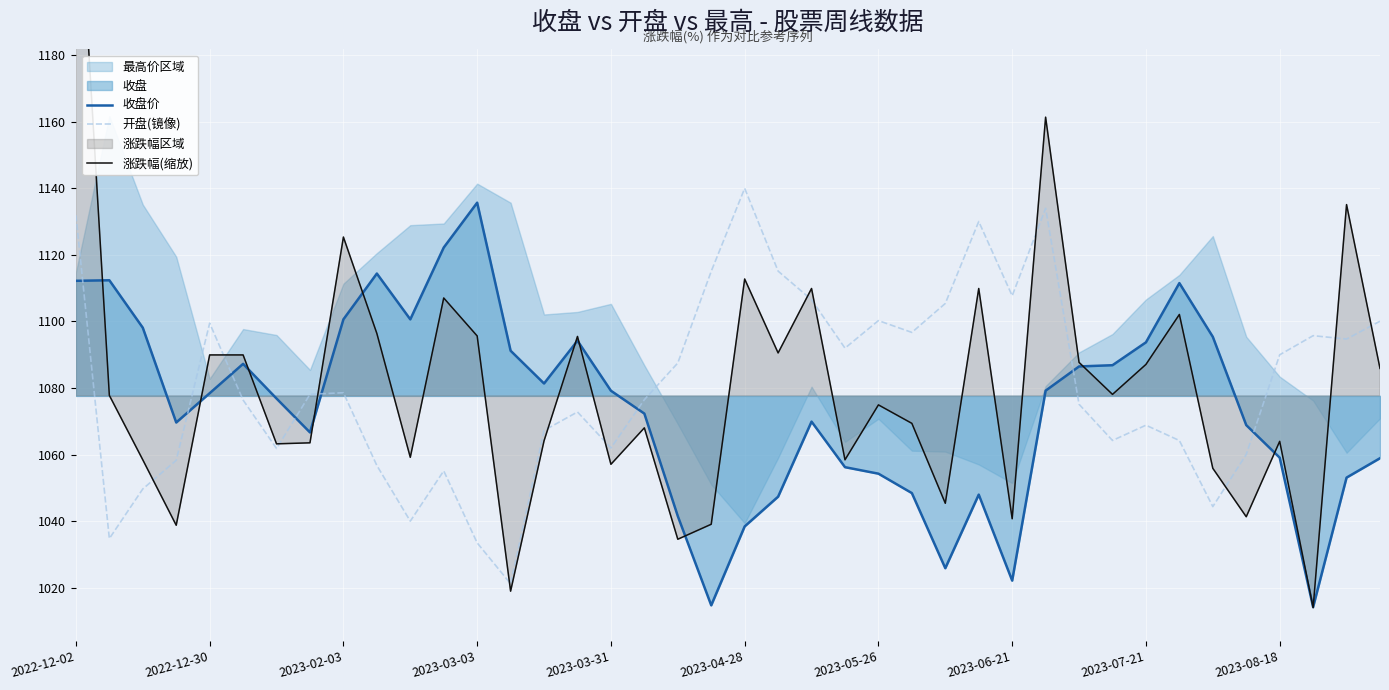

In 开盘(镜像), how many points are higher than both neighbors (excluding endpoints)?

10